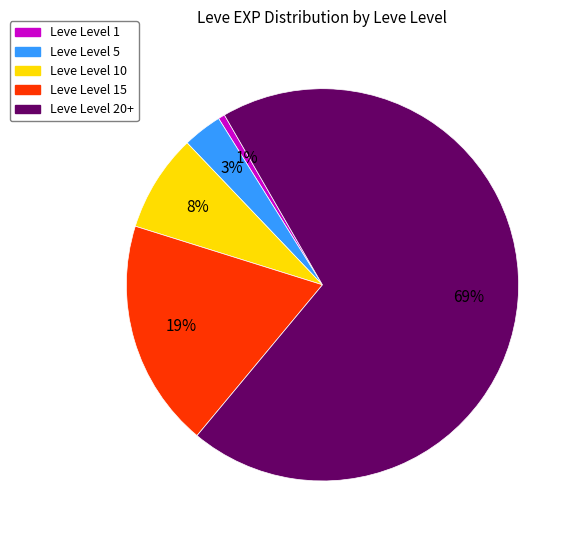

How many segments does this pie chart have?

5